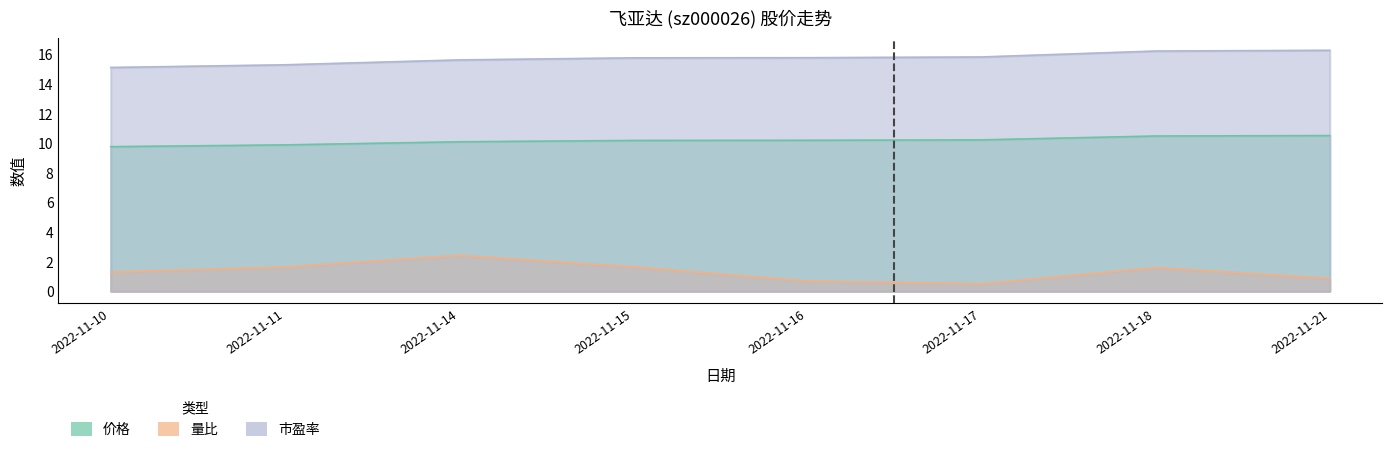

At how many categories does at least one series exceed 2?

8